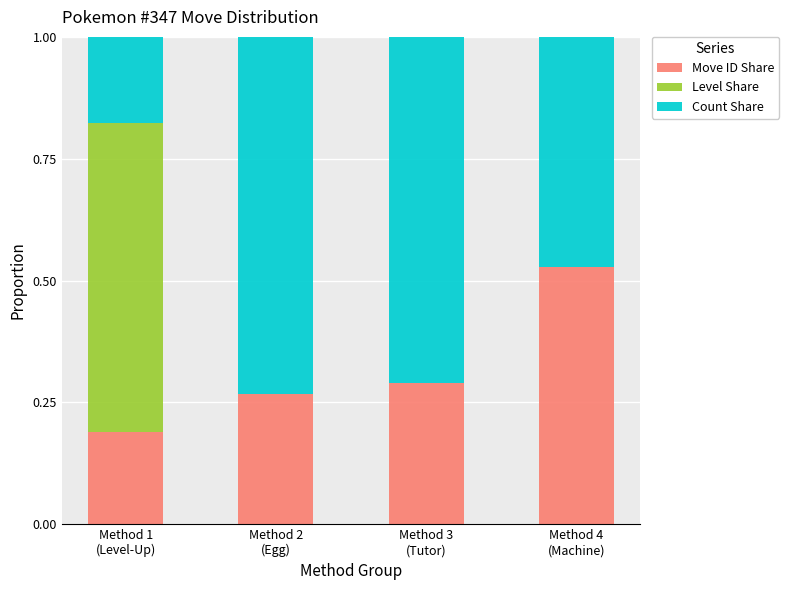

The Level Share series shows -0.3 at Method 3
(Tutor). True or false?

False